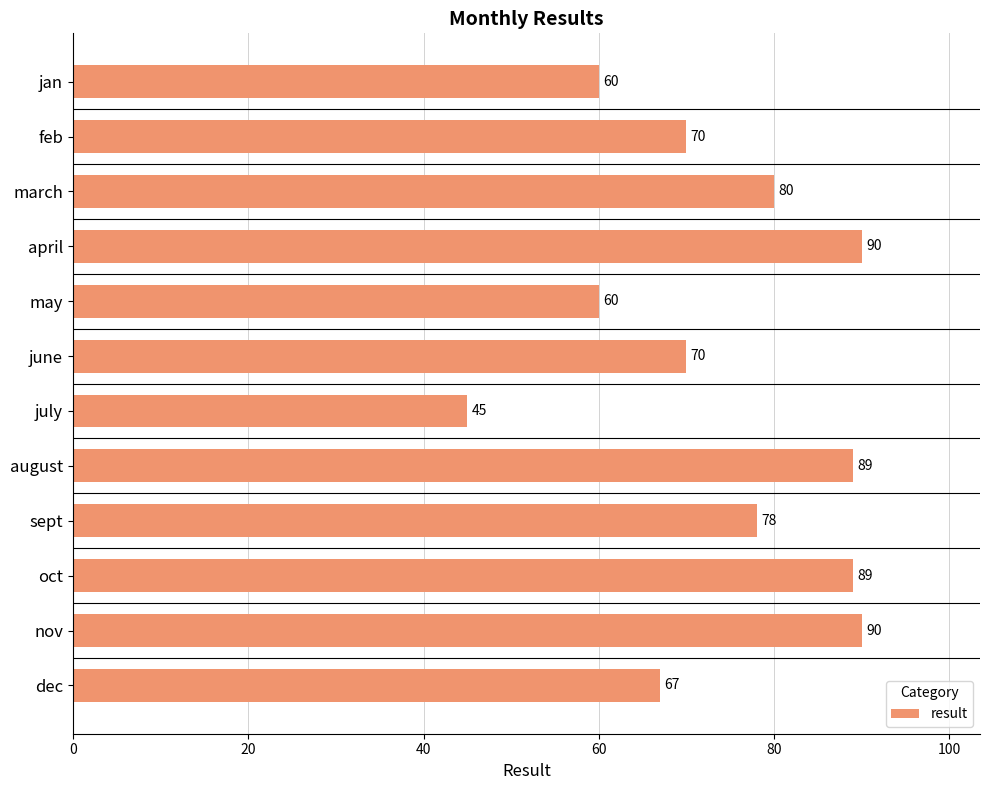

Reading bottom to top, extract all data points from this chart.

67.0	90.0	89.0	78.0	89.0	45.0	70.0	60.0	90.0	80.0	70.0	60.0